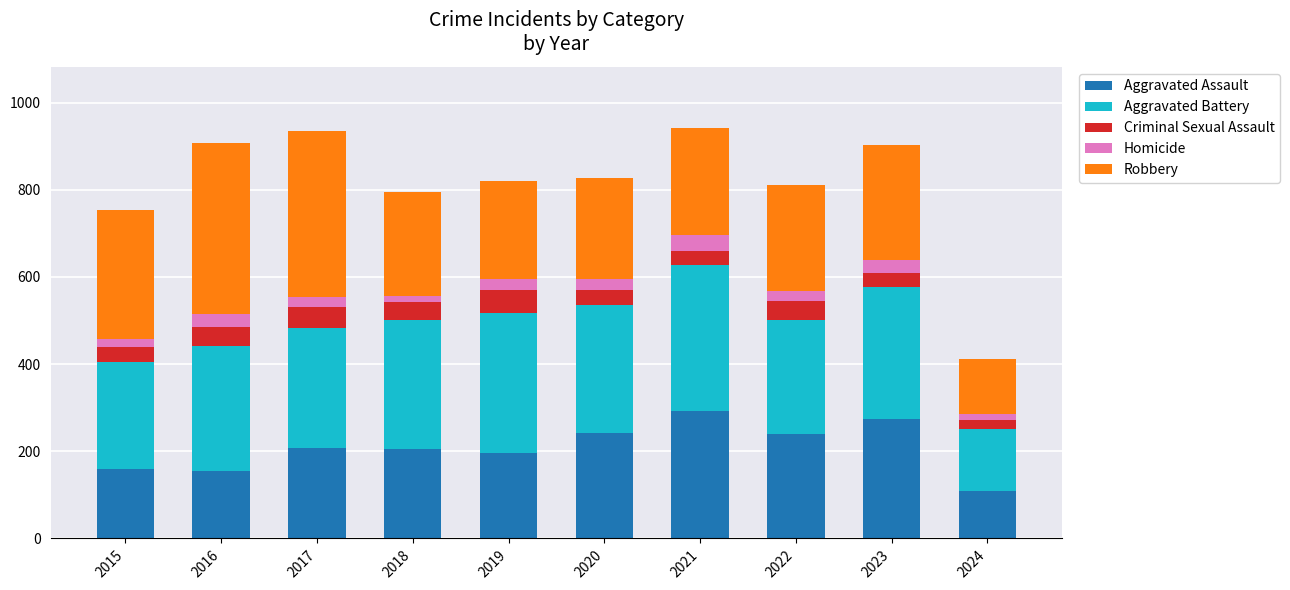

What is the total value across all series at 2020?

828